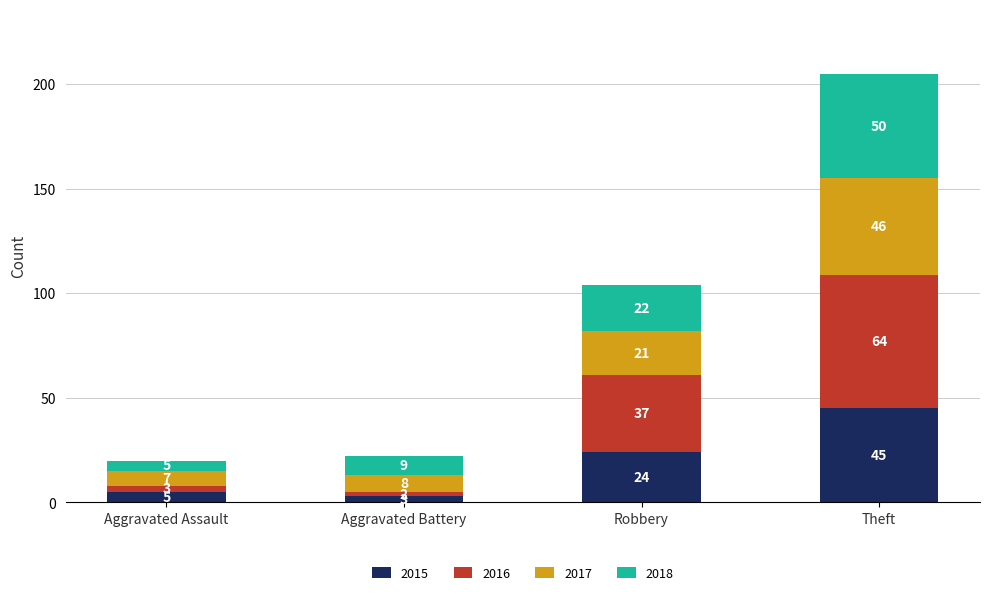

At which label does 2015 reach its minimum?

Aggravated Battery